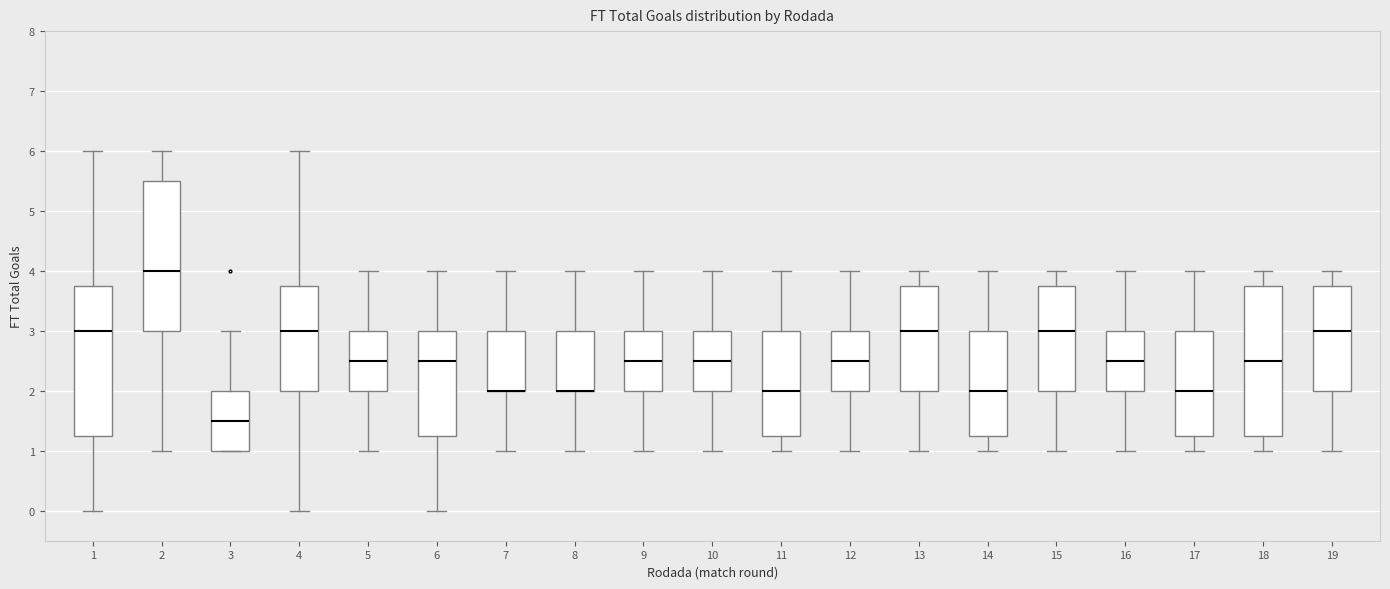

Where is the upper edge of the box at x = 9 on the y-axis? The values are not printed on the chart, so give them approximately, as read against the axis.

3.0